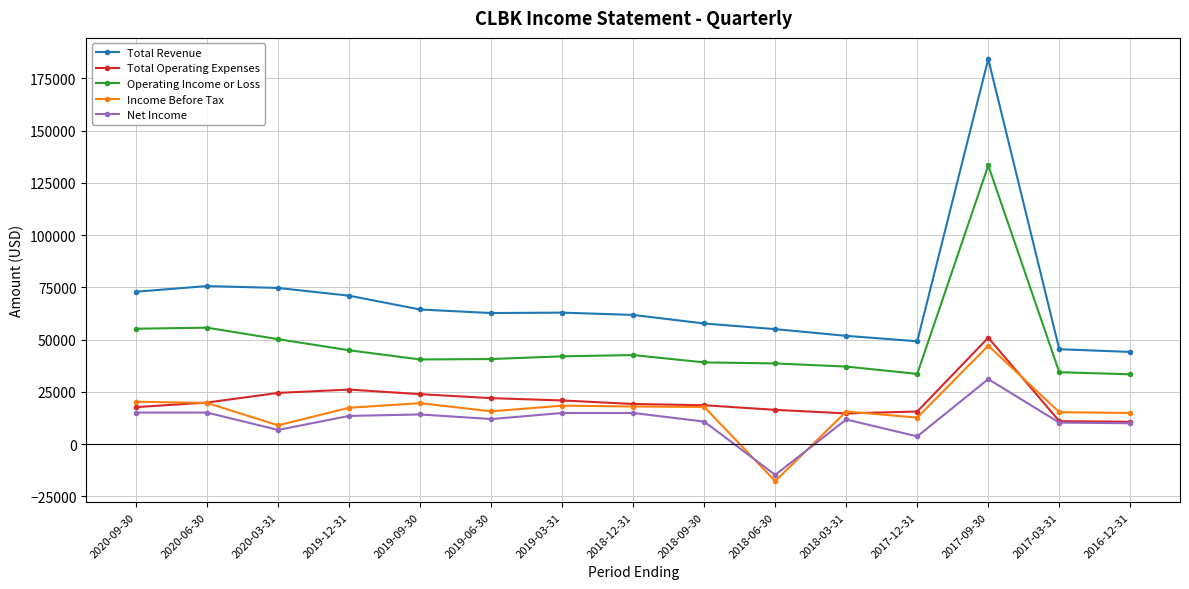

True or false: Total Revenue and Net Income intersect in this chart.

False